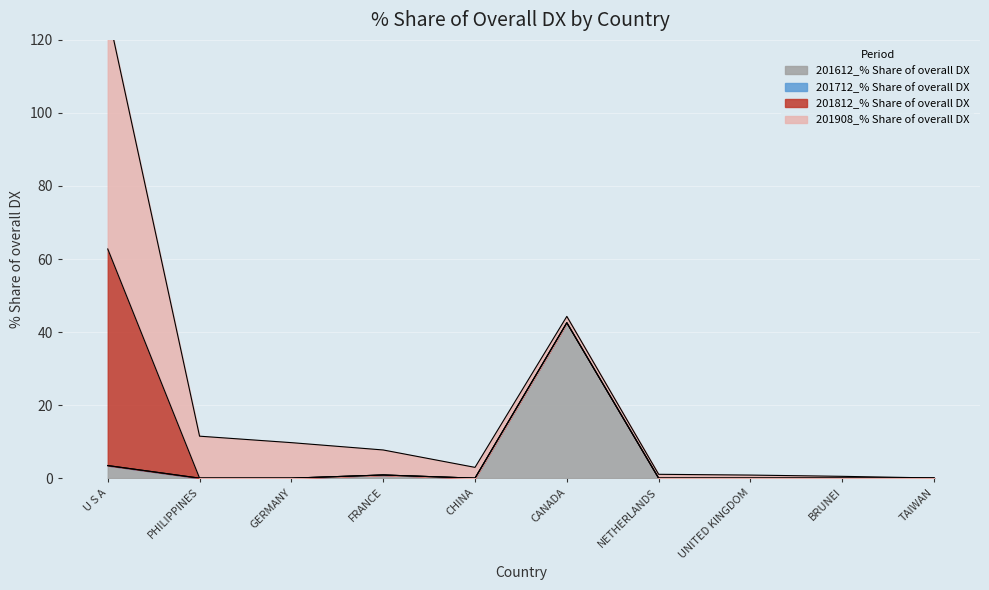

At which category does the chart reach its minimum across all series?

PHILIPPINES